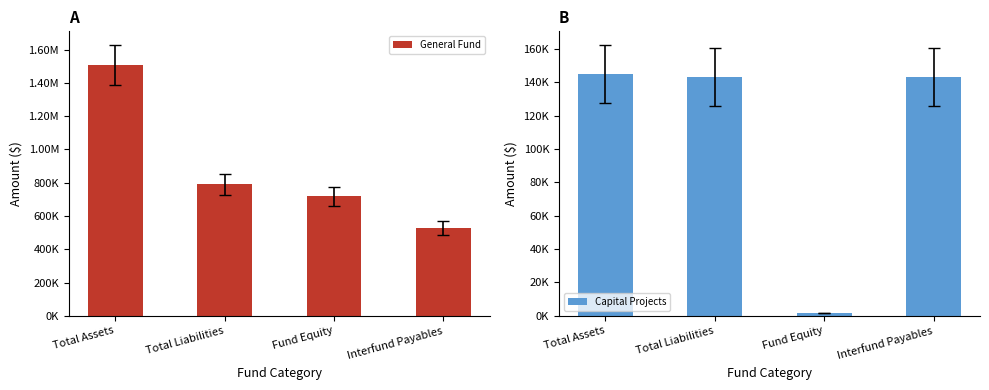

What are all the series names shown in the legend?

General Fund, Capital Projects